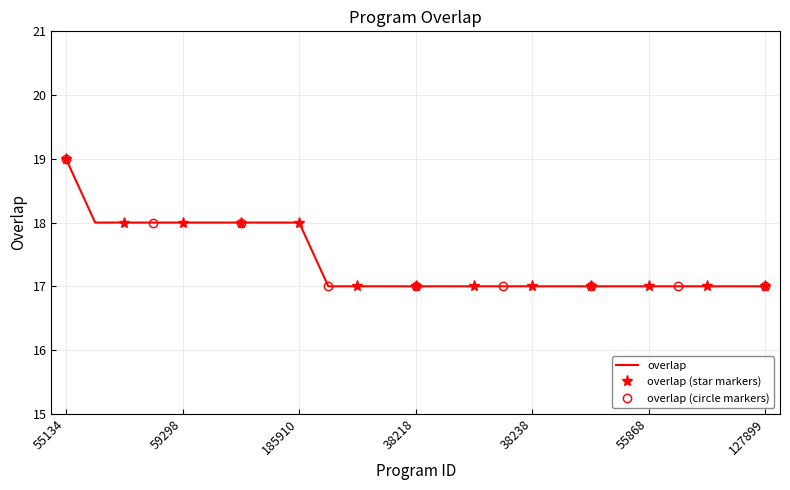

What is the ratio of the value at 38216 to the value at 156732?

0.9